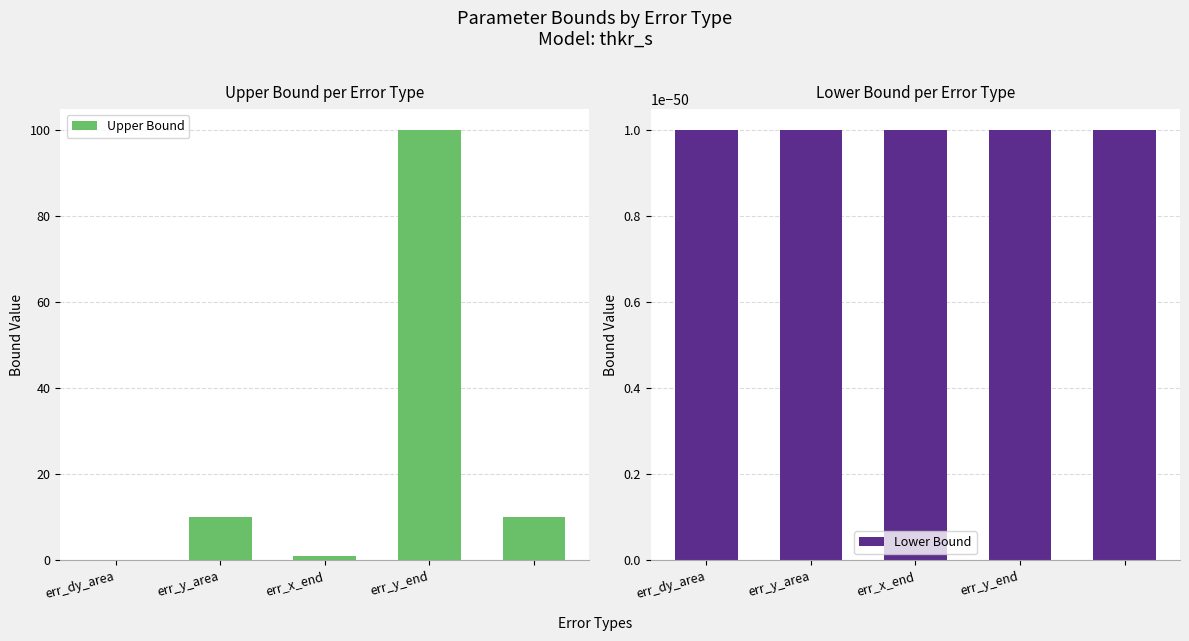

What are all the series names shown in the legend?

Upper Bound, Lower Bound